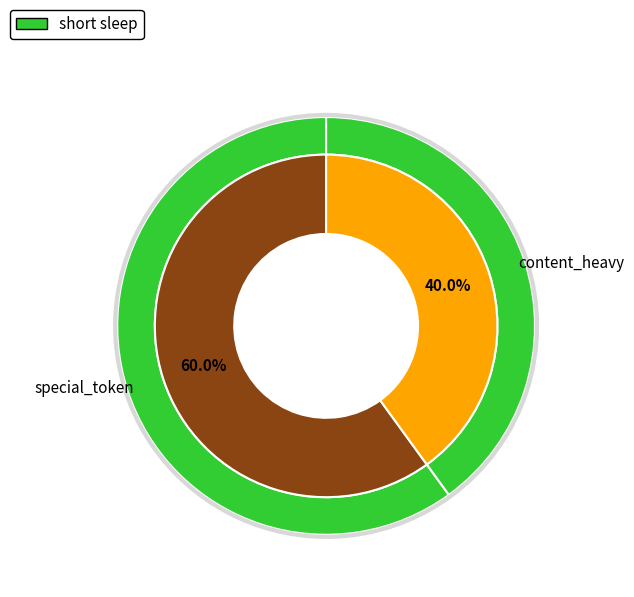

To the nearest percent, what percentage of the pie is special_token?

60%